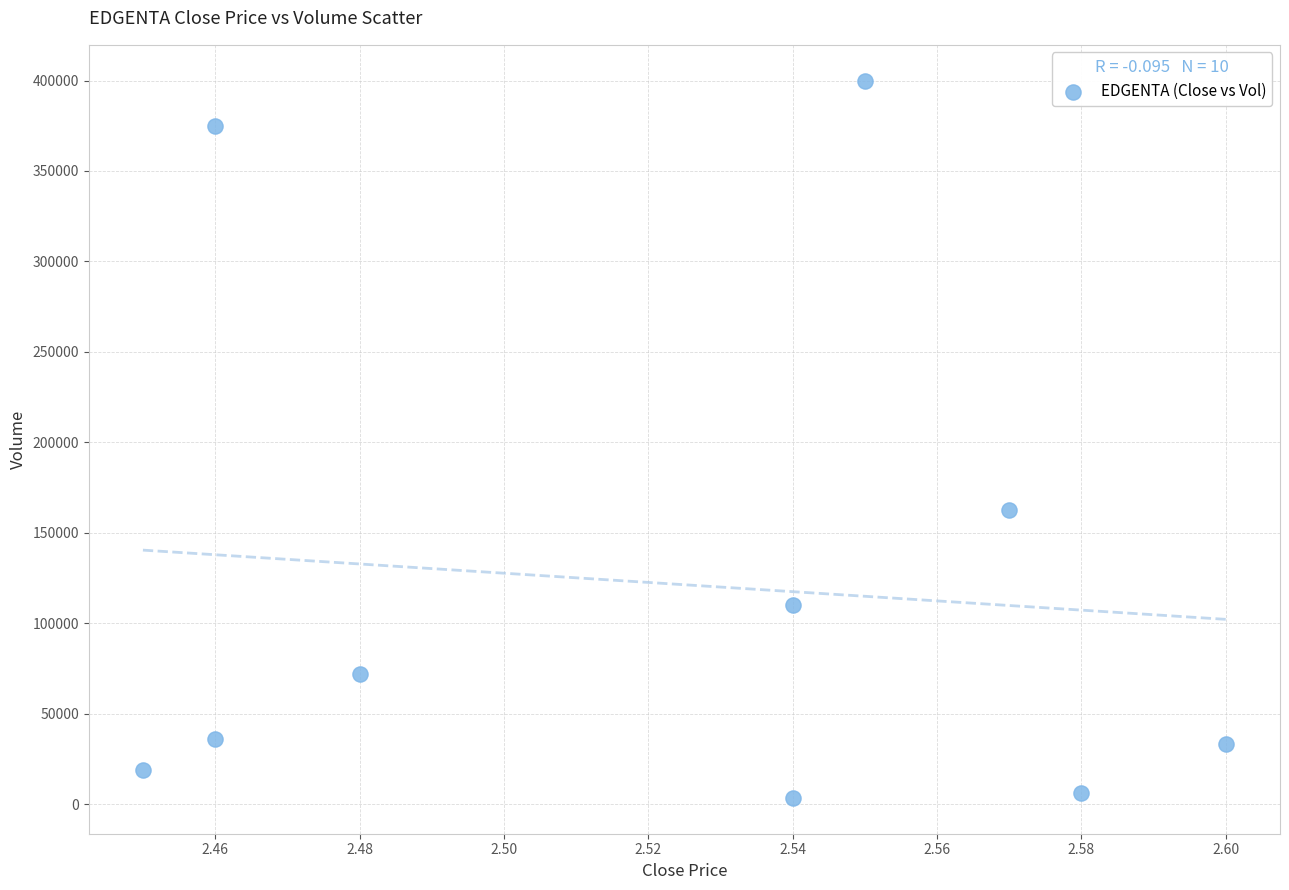

What is the average Y value?

121740